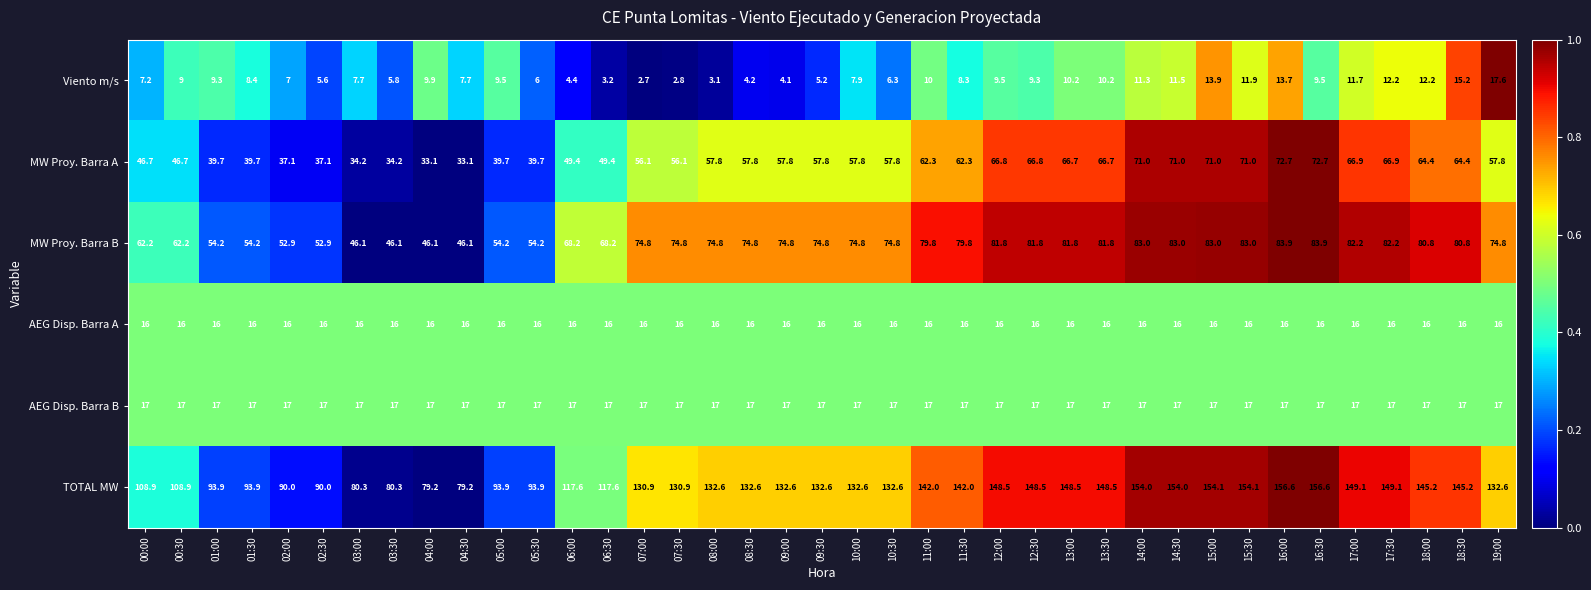

What is the sum of the MW Proy. Barra A values at 14:30 and 02:30?

108.1